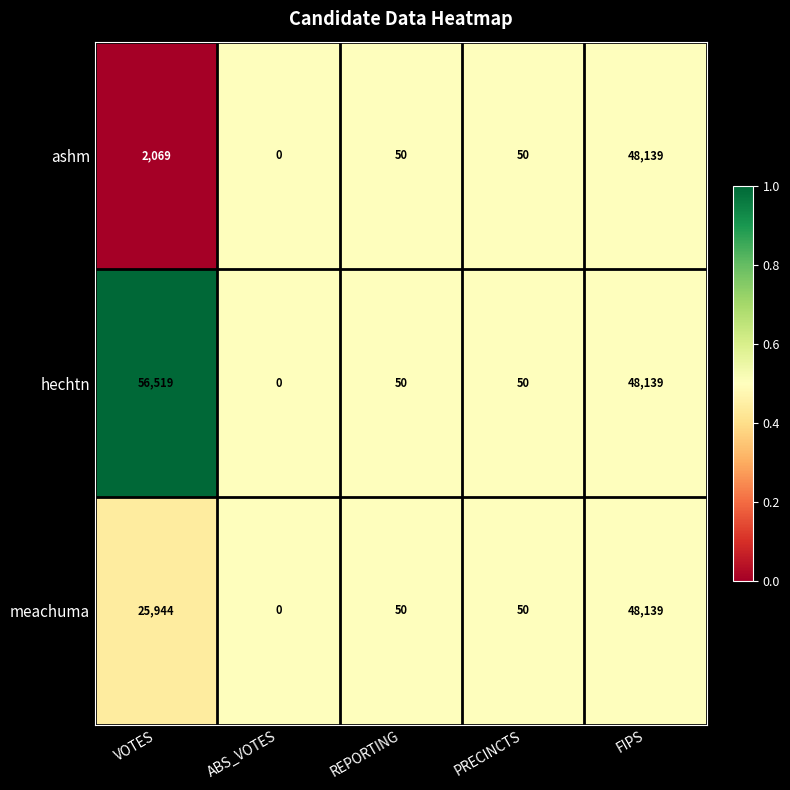

Which series has the largest total across all categories?

hechtn